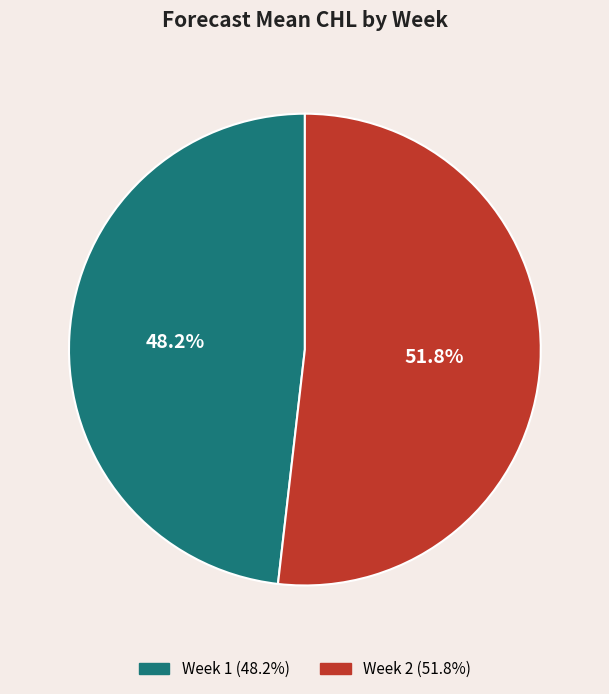

Does Week 2 account for over 50% of the chart?

Yes